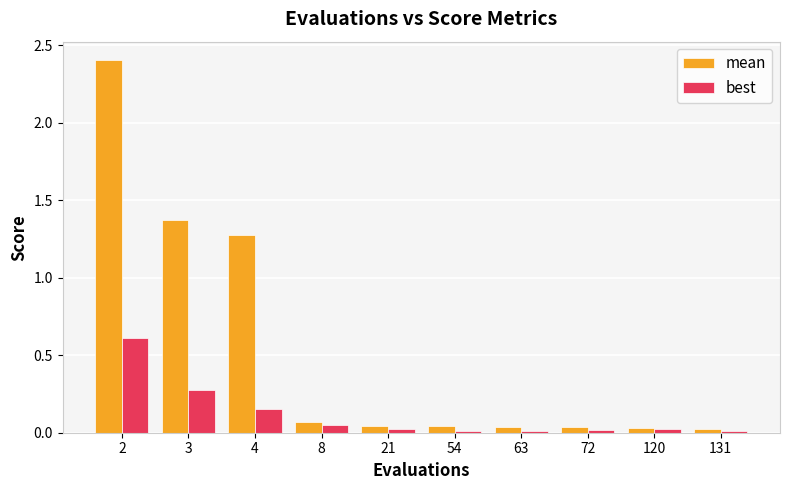

Which series has the largest range (max minus min)?

mean